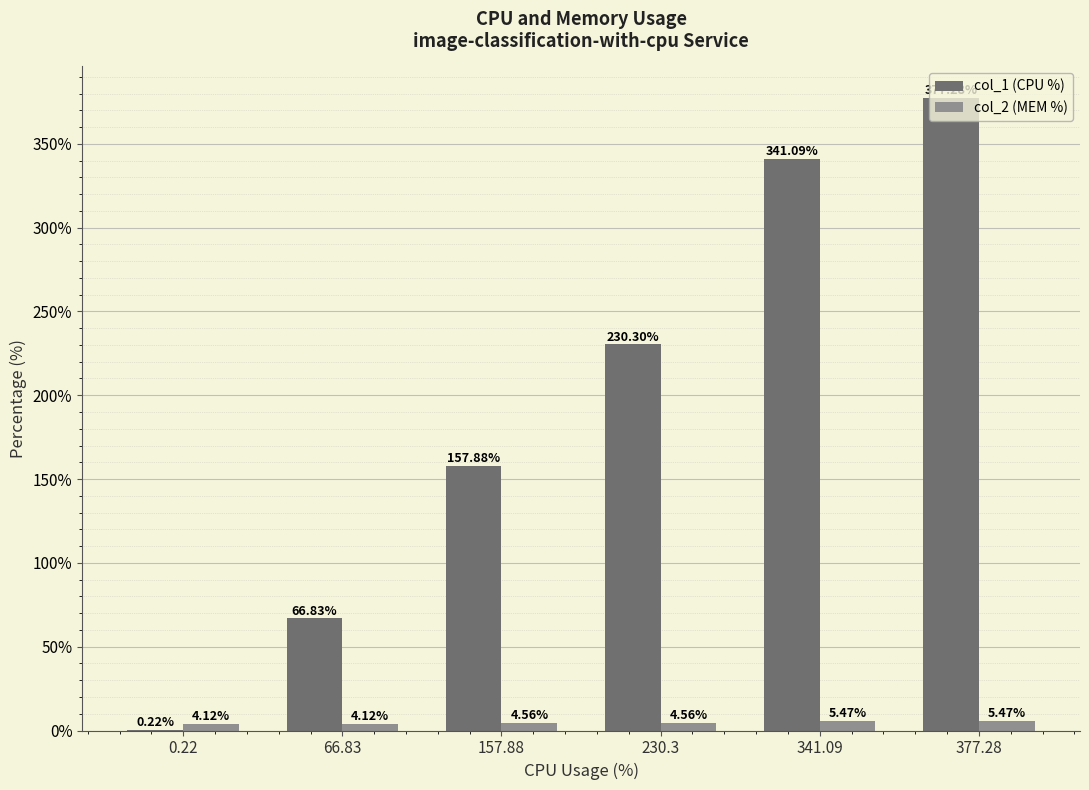

At which category is the sum across all series the highest?

377.28